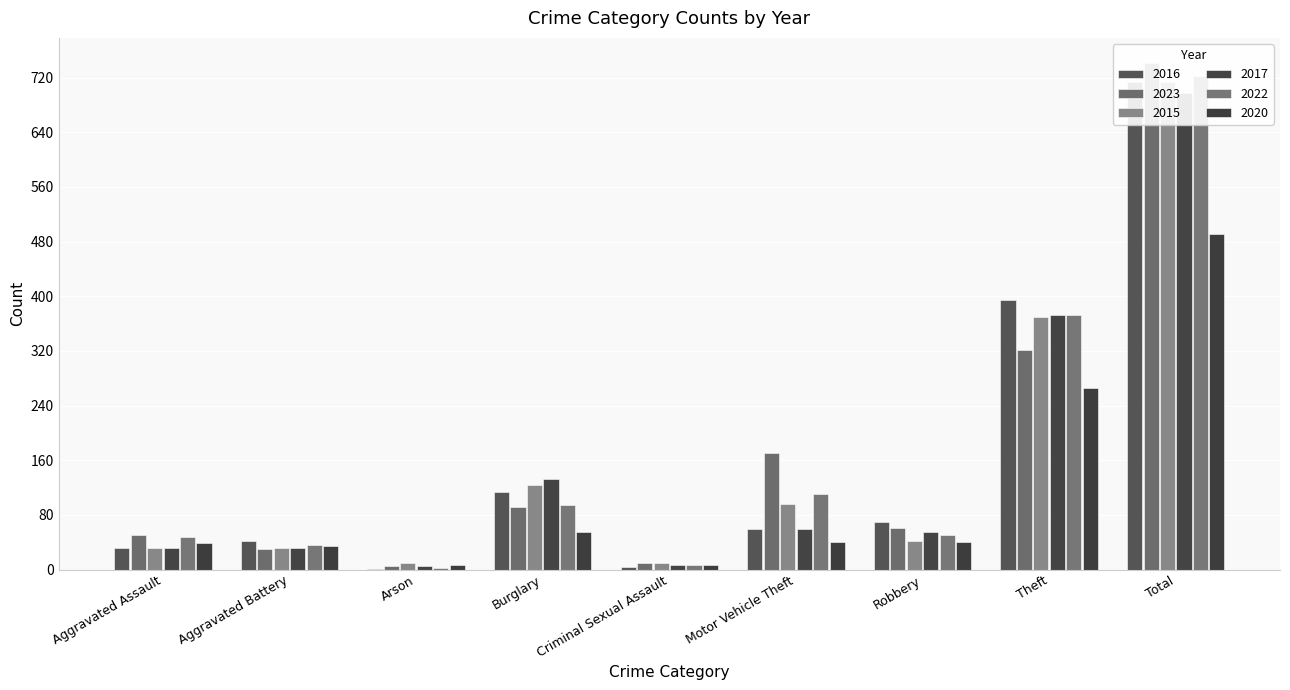

At which label does 2020 reach its minimum?

Arson